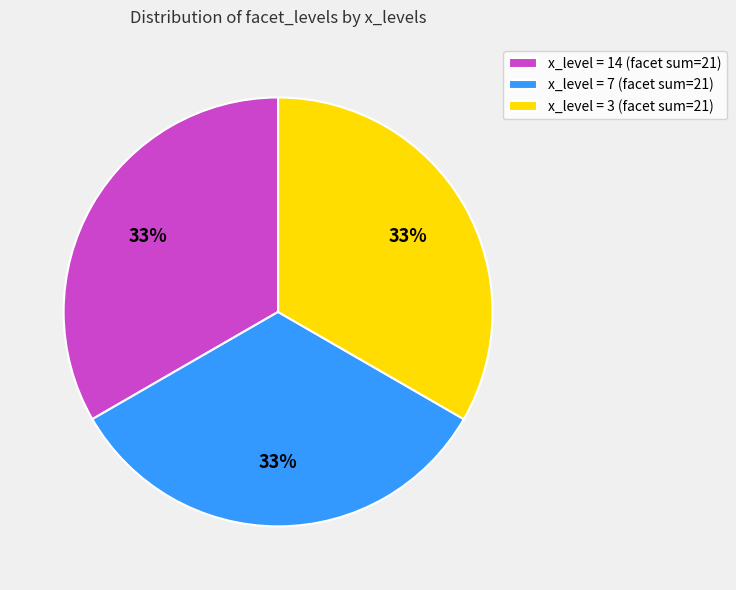

To the nearest percent, what percentage of the pie is x_level = 7 (facet sum=21)?

33%